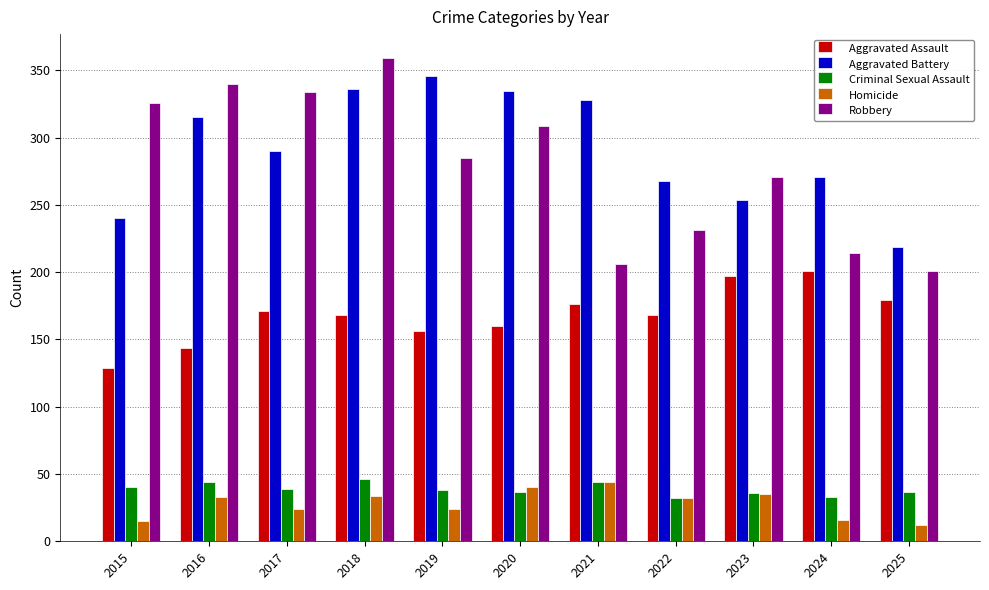

What is the sum of all Aggravated Battery values?

3202